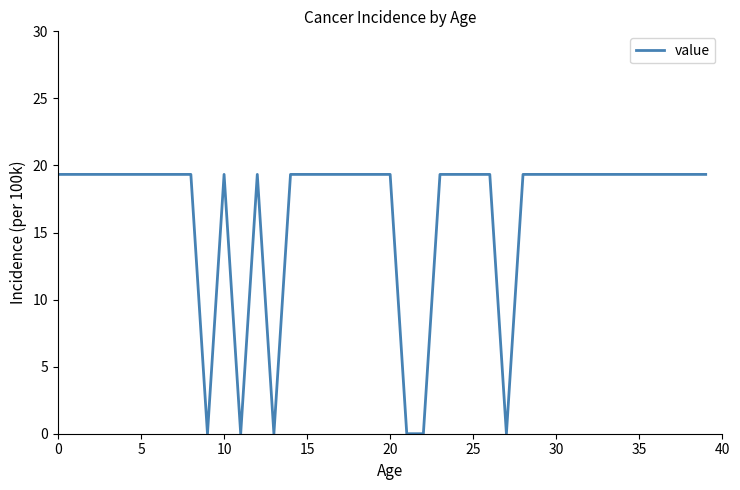

Reading right to left, transcribe all the data shown in this chart.

19.3	19.3	19.3	19.3	19.3	19.3	19.3	19.3	19.3	19.3	19.3	19.3	0.0	19.3	19.3	19.3	19.3	0.0	0.0	19.3	19.3	19.3	19.3	19.3	19.3	19.3	0.0	19.3	0.0	19.3	0.0	19.3	19.3	19.3	19.3	19.3	19.3	19.3	19.3	19.3